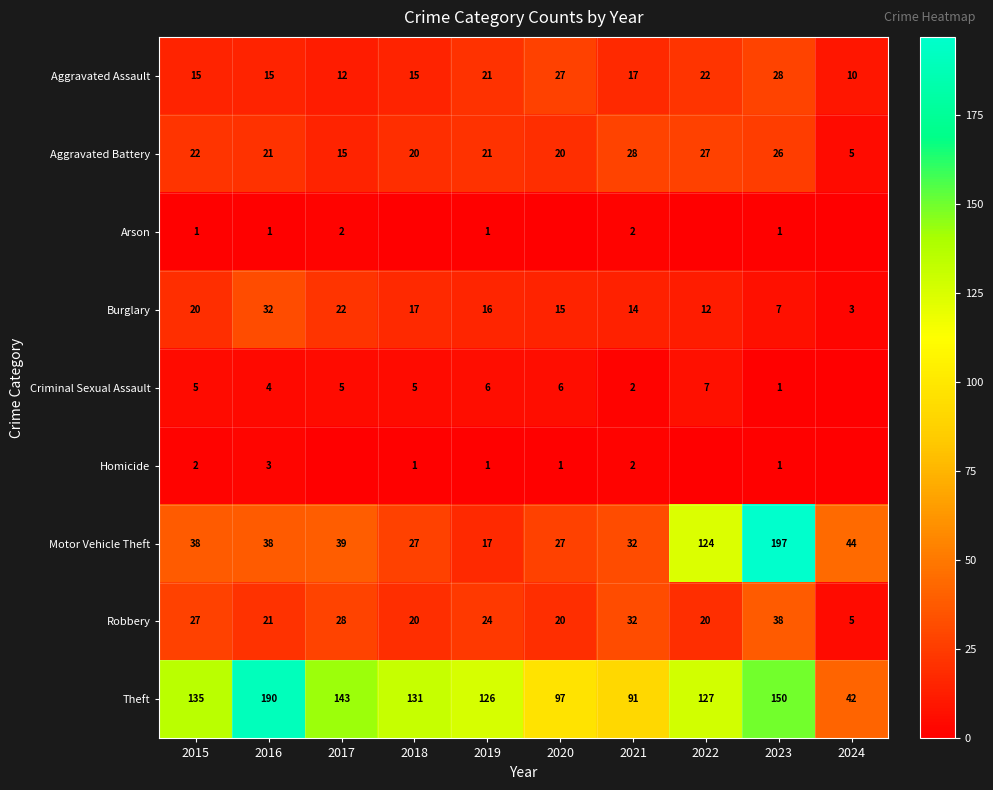

Is the value of Motor Vehicle Theft at 2024 greater than the value of Criminal Sexual Assault at 2017?

Yes